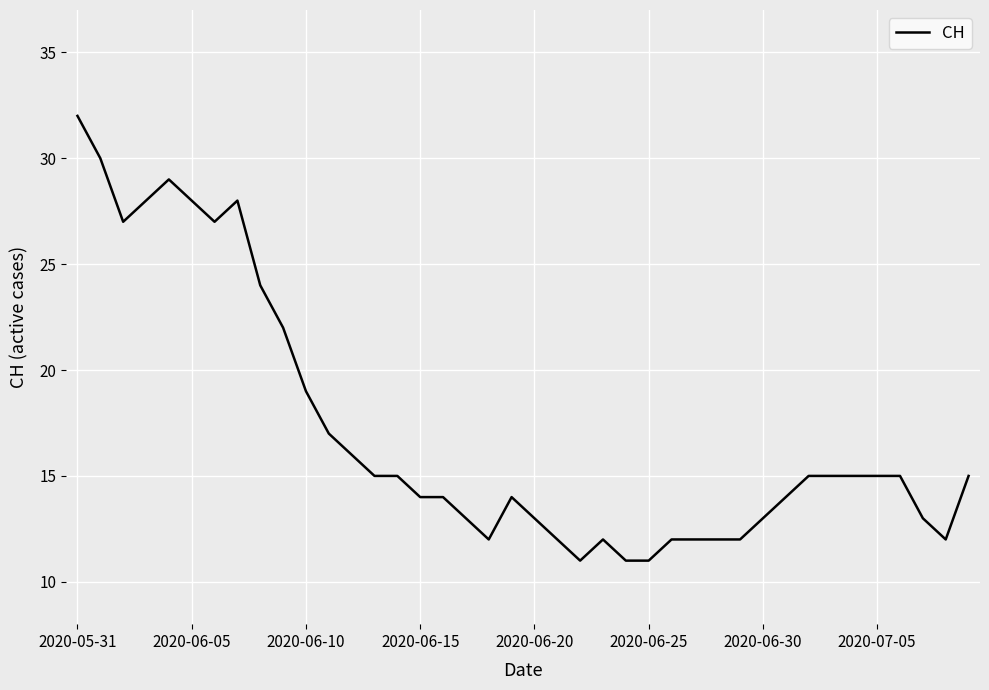

What is the difference between the maximum and minimum values?

21